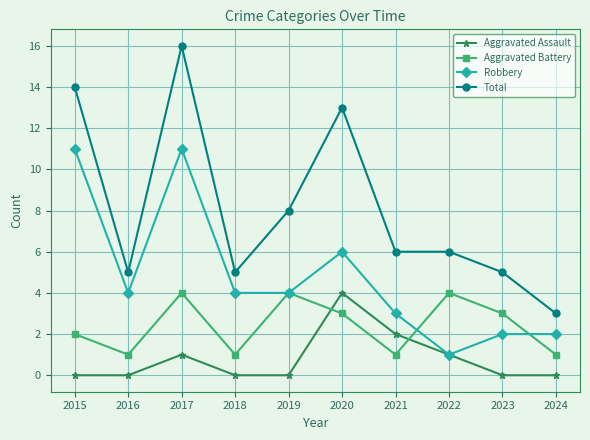

Reading left to right, transcribe all the data shown in this chart.

Aggravated Assault: 2015=0	2016=0	2017=1	2018=0	2019=0	2020=4	2021=2	2022=1	2023=0	2024=0
Aggravated Battery: 2015=2	2016=1	2017=4	2018=1	2019=4	2020=3	2021=1	2022=4	2023=3	2024=1
Robbery: 2015=11	2016=4	2017=11	2018=4	2019=4	2020=6	2021=3	2022=1	2023=2	2024=2
Total: 2015=14	2016=5	2017=16	2018=5	2019=8	2020=13	2021=6	2022=6	2023=5	2024=3